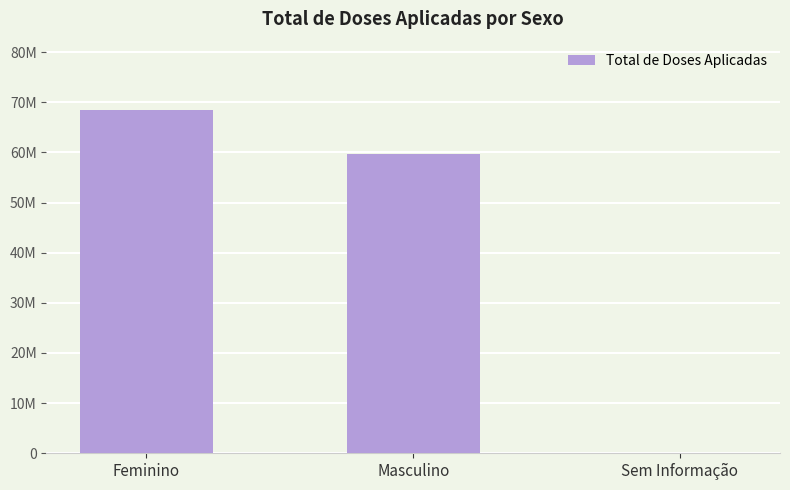

Are the bars horizontal?

No